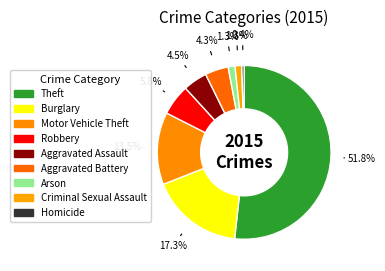

To the nearest percent, what percentage of the pie is Robbery?

6%